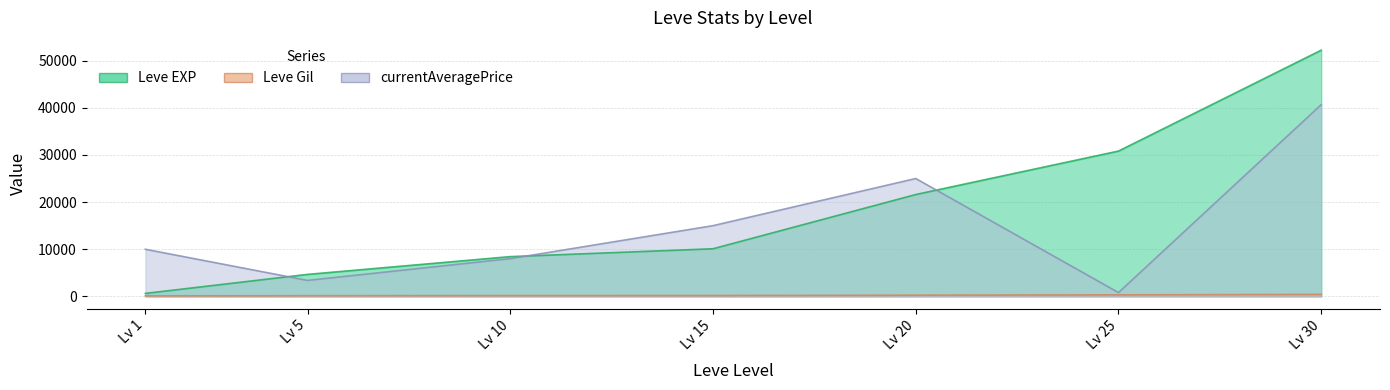

At Lv 15, list the series in order from smallest to largest.

Leve Gil, Leve EXP, currentAveragePrice